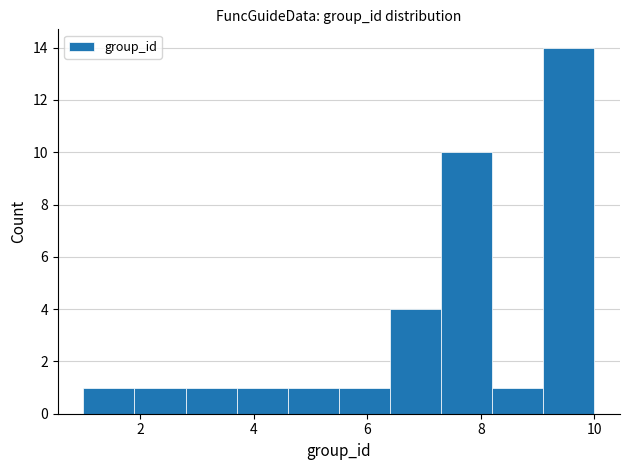

Which range on the x-axis has the tallest bar?

9.1 to 10.0